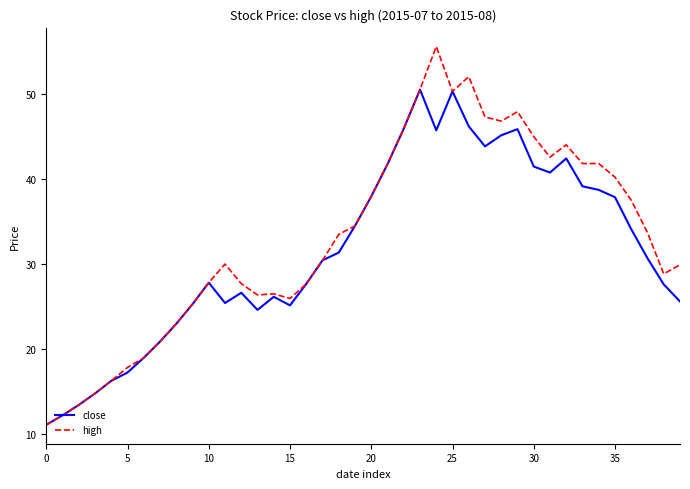

Count the number of categories in the chart.

40